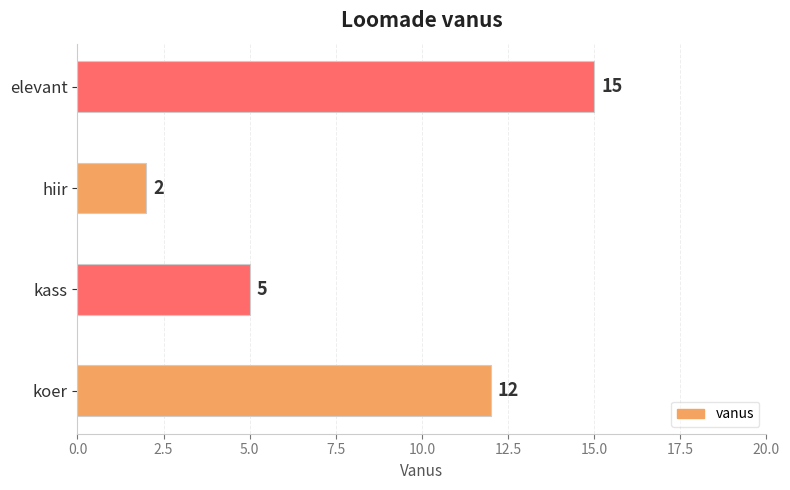

The chart shows a value of 2 at hiir. True or false?

True